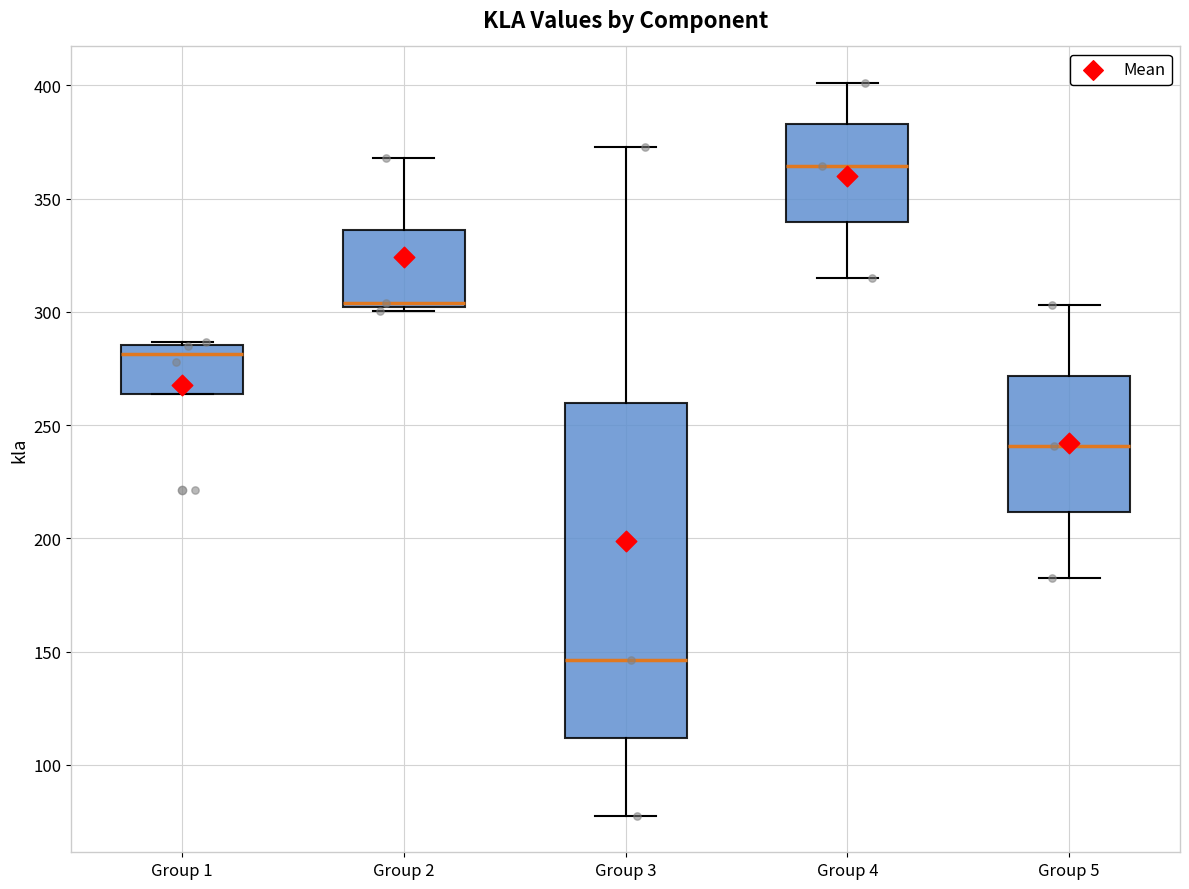

Reading left to right, read every box against the y-axis: the position of its median line, the range the box covers, and the ends of its whiskers. The values are not printed on the chart, so give them approximately, as read against the axis.

Group 1: median 280, box 265 to 285, whiskers 265 to 285
Group 2: median 305, box 300 to 335, whiskers 300 (just below the box's lower edge) to 370
Group 3: median 145, box 110 to 260, whiskers 80 to 375
Group 4: median 365, box 340 to 385, whiskers 315 to 400
Group 5: median 240, box 210 to 270, whiskers 185 to 305